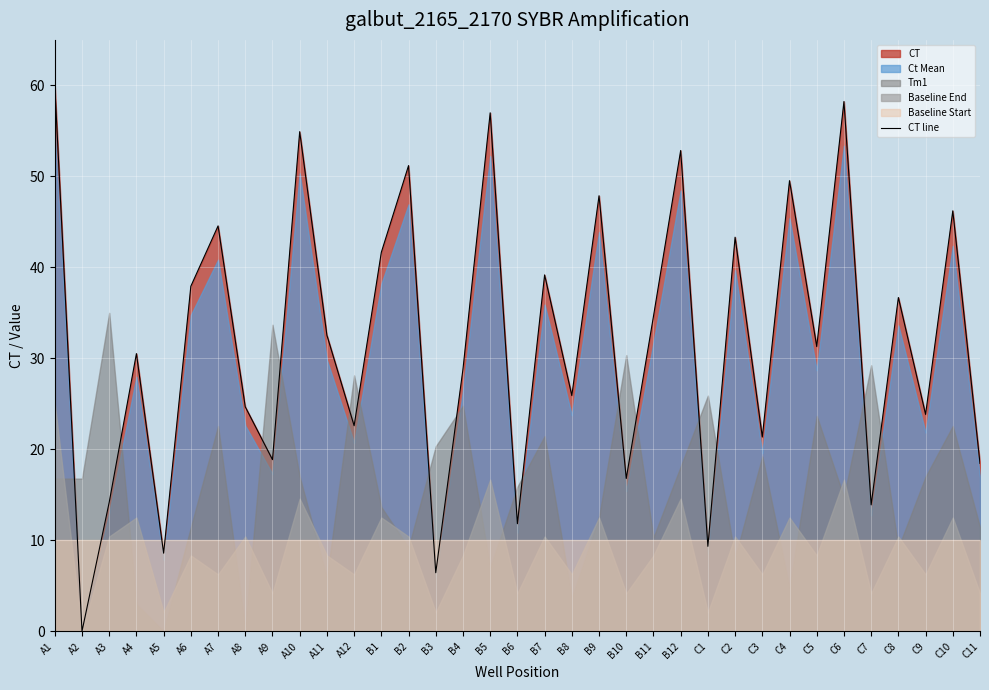

The value at B3 is 6.4. True or false?

True